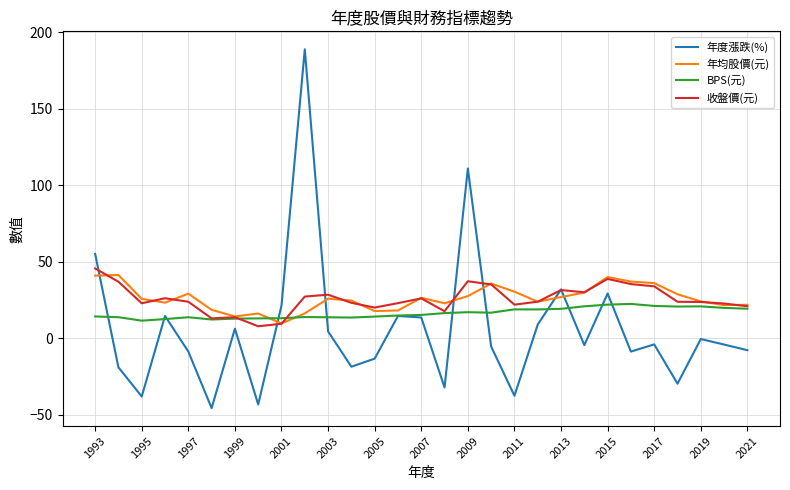

What is the maximum value shown in the chart?

189.0